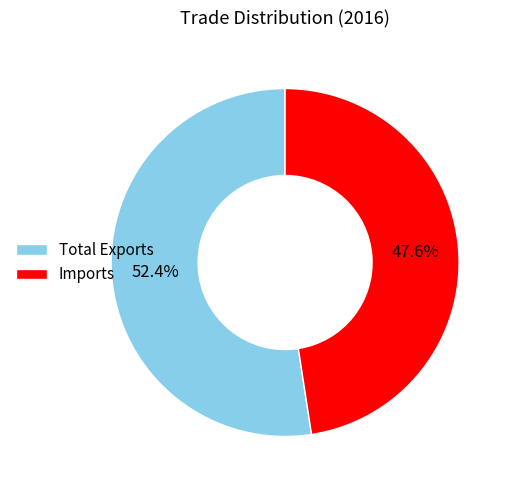

Which category has the biggest portion of the pie?

Total Exports